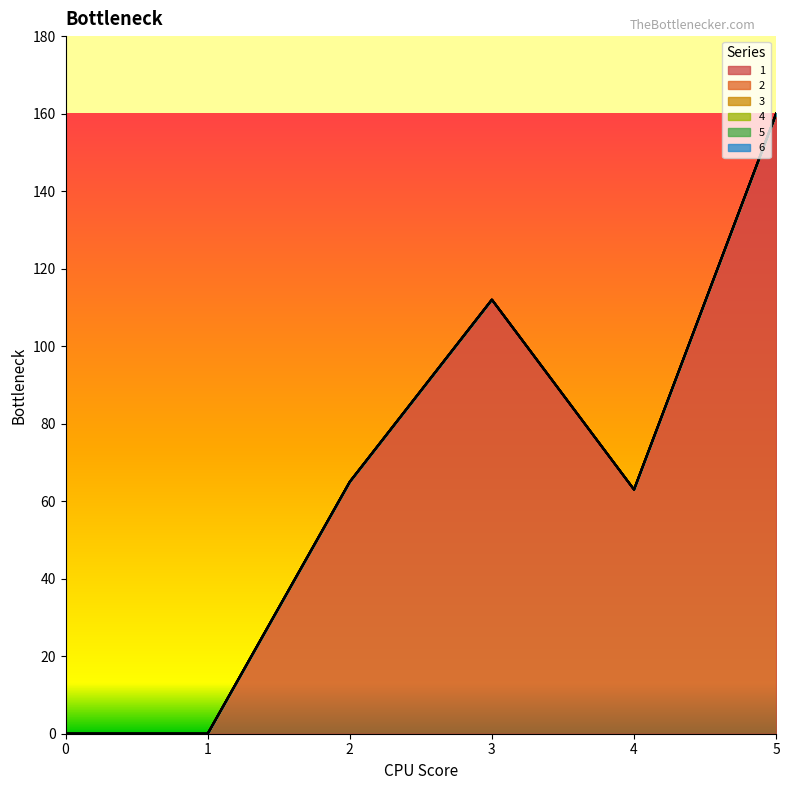

True or false: 4 has more than 2 interior local peaks.

False